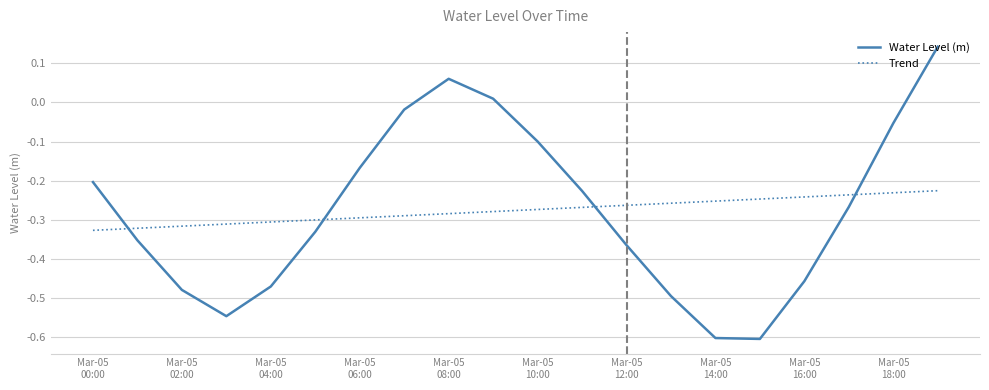

Rank the series by their maximum value, from highest to lowest.

Water Level (m), Trend